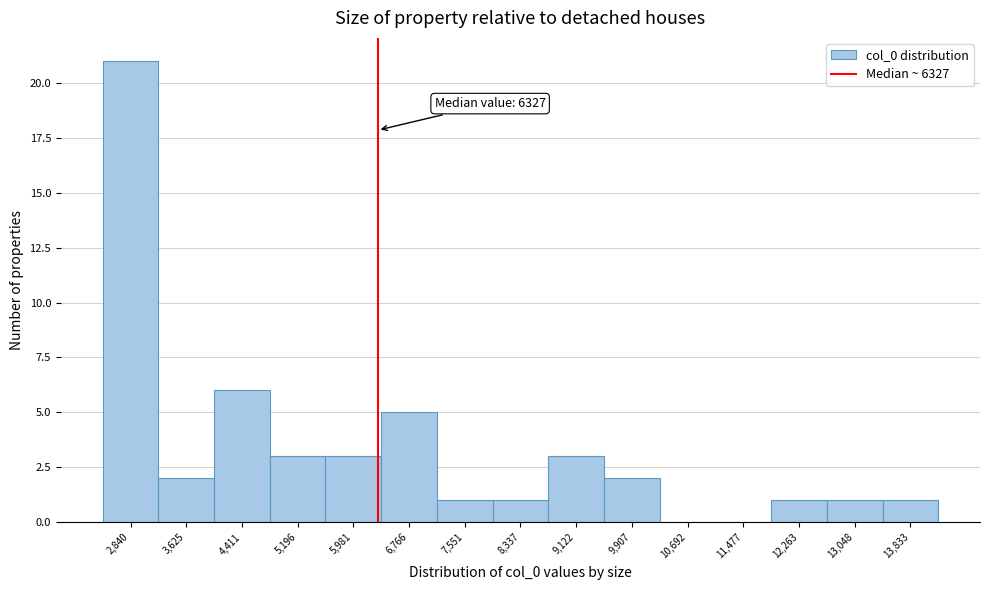

Over which range of the x-axis is the bar tallest?

2400 to 3200